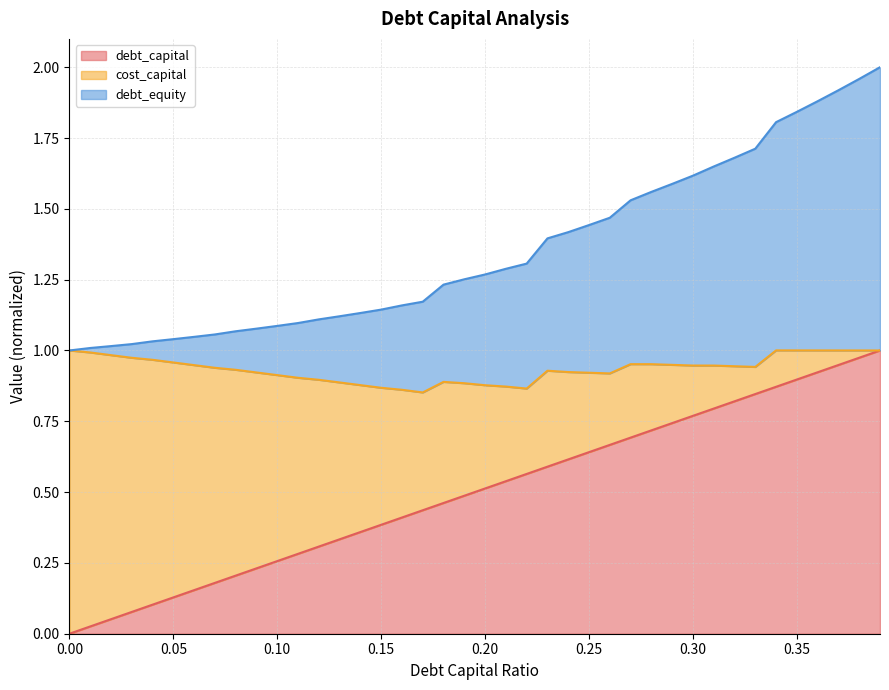

How many values in the debt_equity series exceed 1?

39